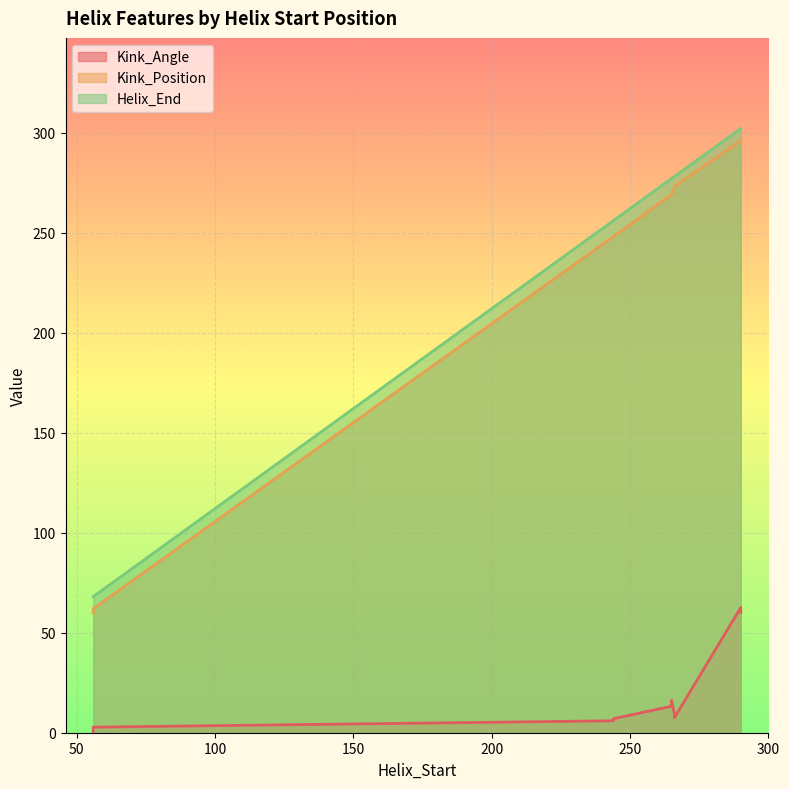

The value of Kink_Position at 244 is 422.3. True or false?

False